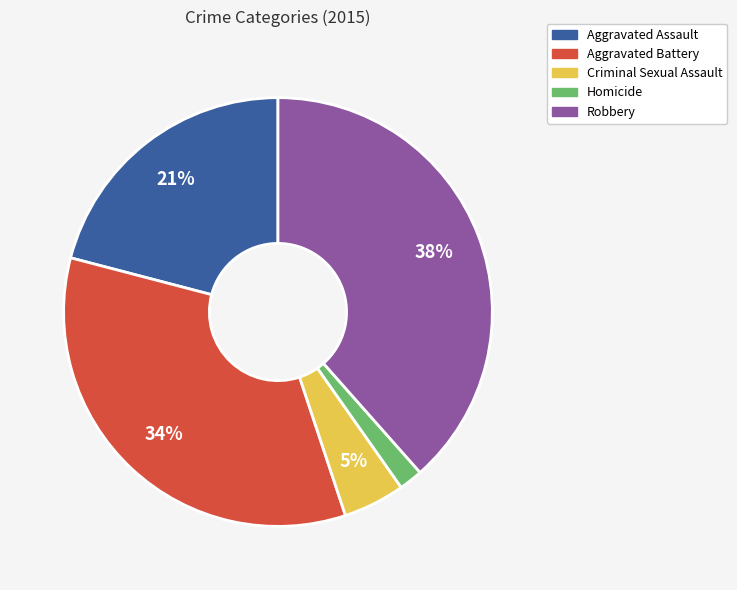

Count the number of slices in the pie.

5